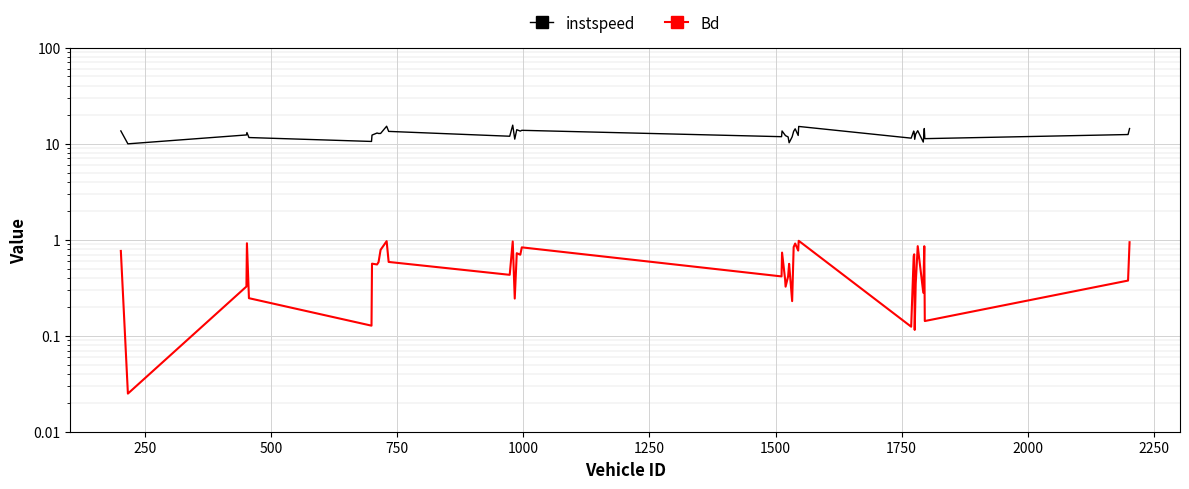

Does the chart display data point markers on the line(s)?

No